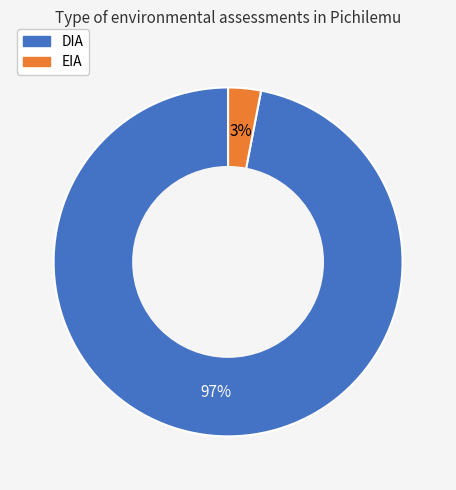

Rank the categories by value from highest to lowest.

DIA, EIA